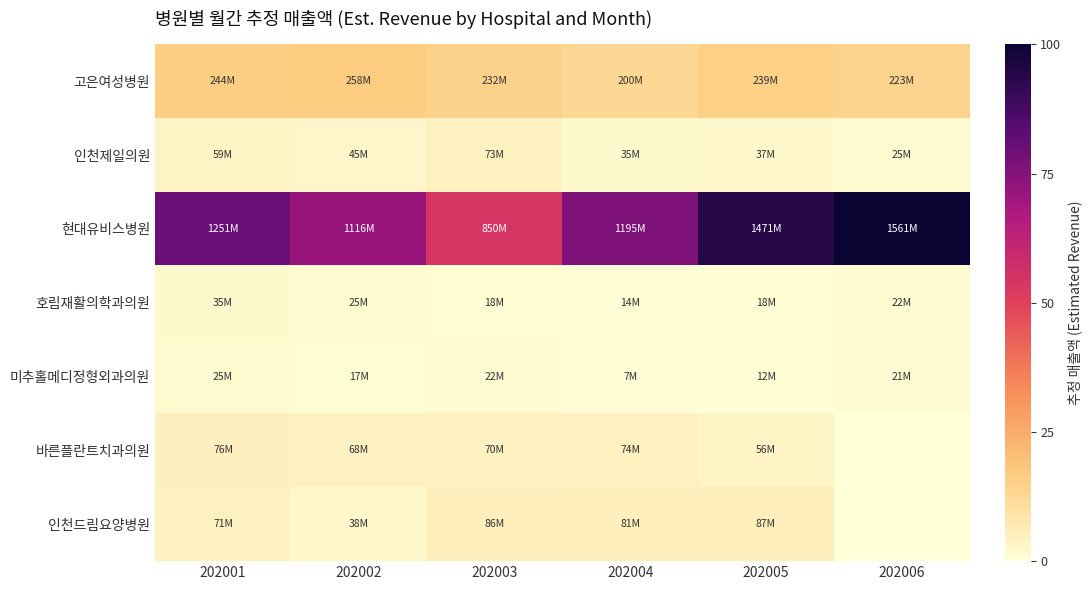

At how many categories does at least one series exceed 11?

6